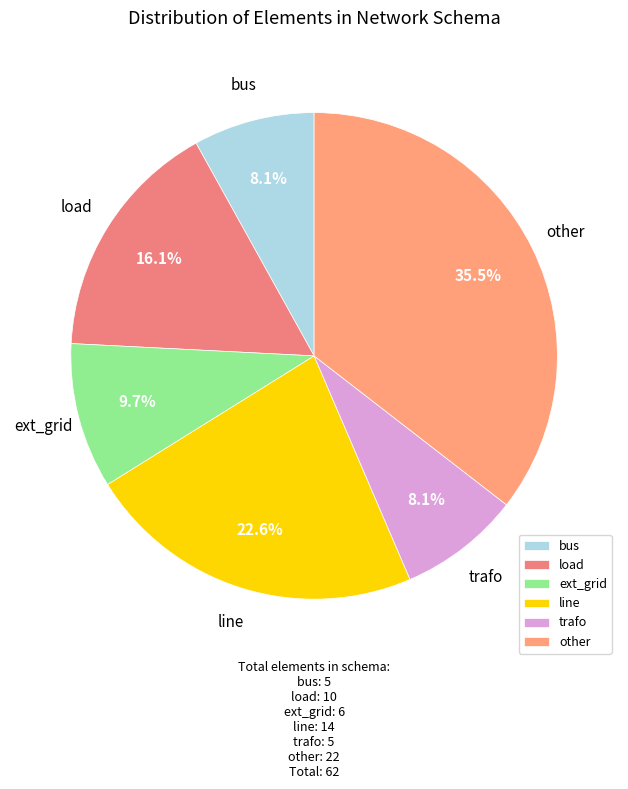

Is it true that line is 23% of the pie?

True